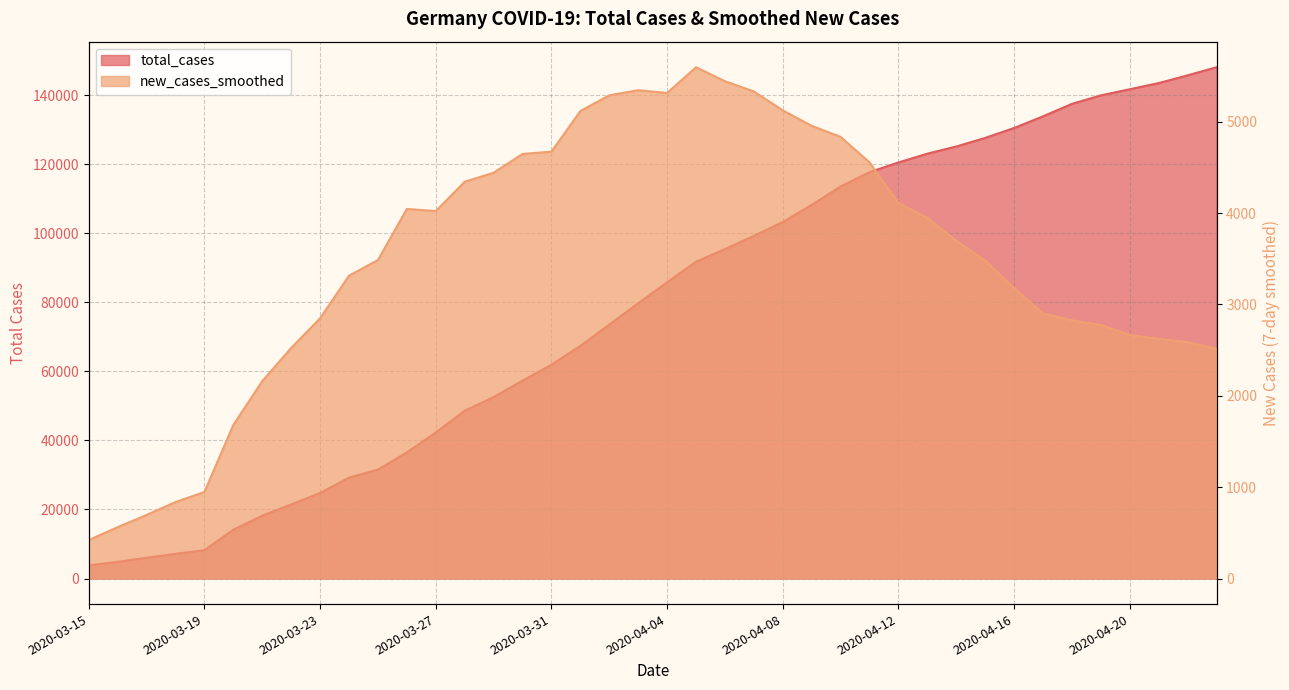

Is it true that total_cases equals 8924.5 at 2020-03-23?

False